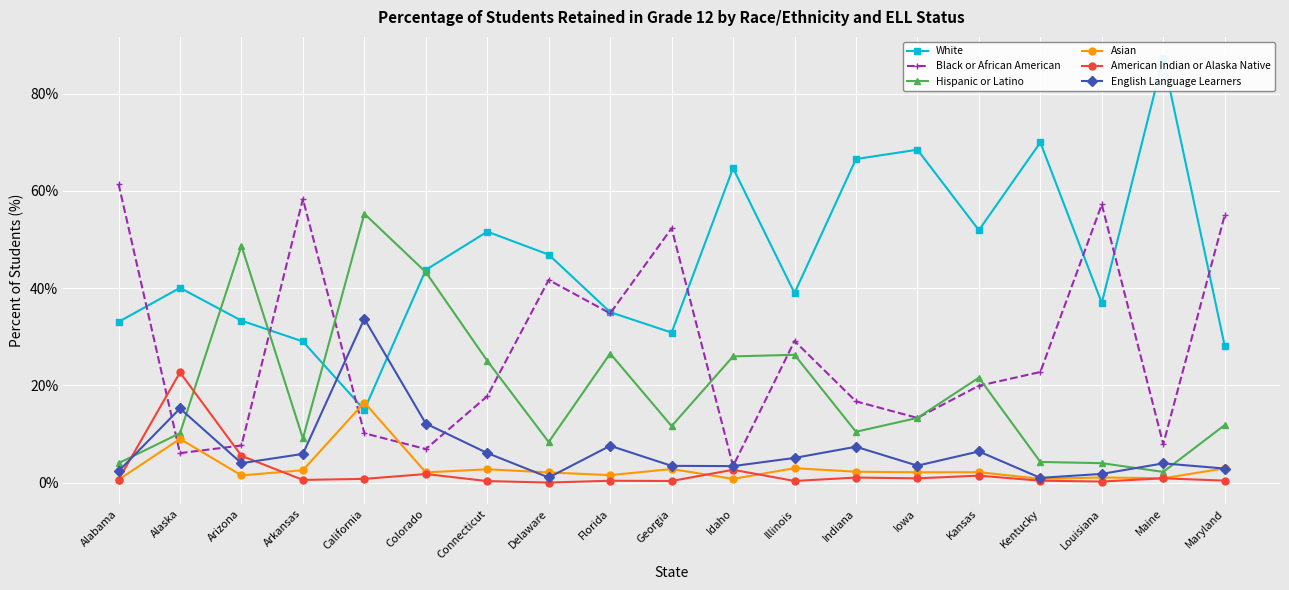

How many interior local peaks does the Hispanic or Latino series have?

5